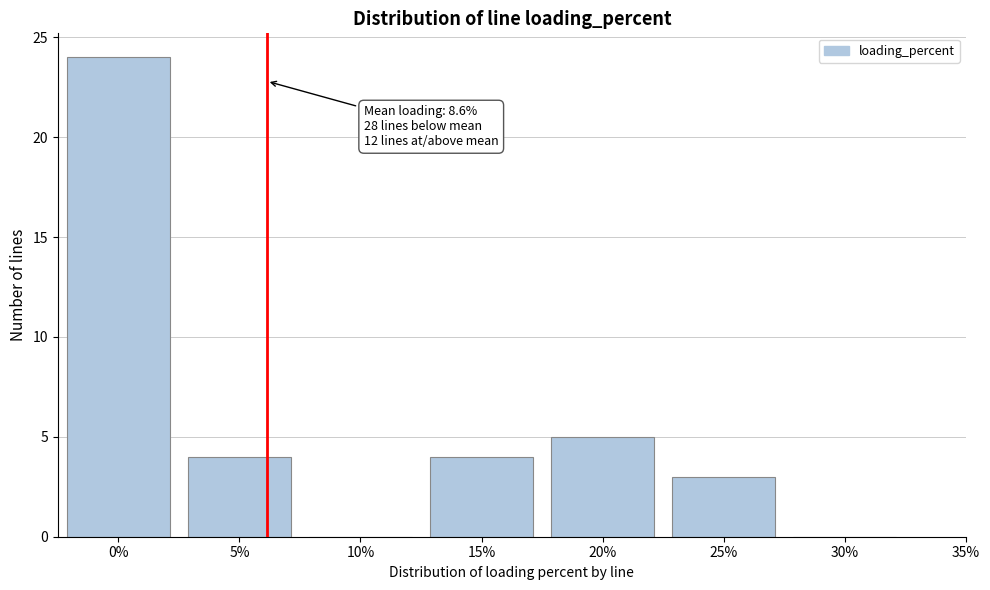

Reading left to right, list all the values displayed in this chart.

0%=24	5%=4	10%=0	15%=4	20%=5	25%=3	30%=0